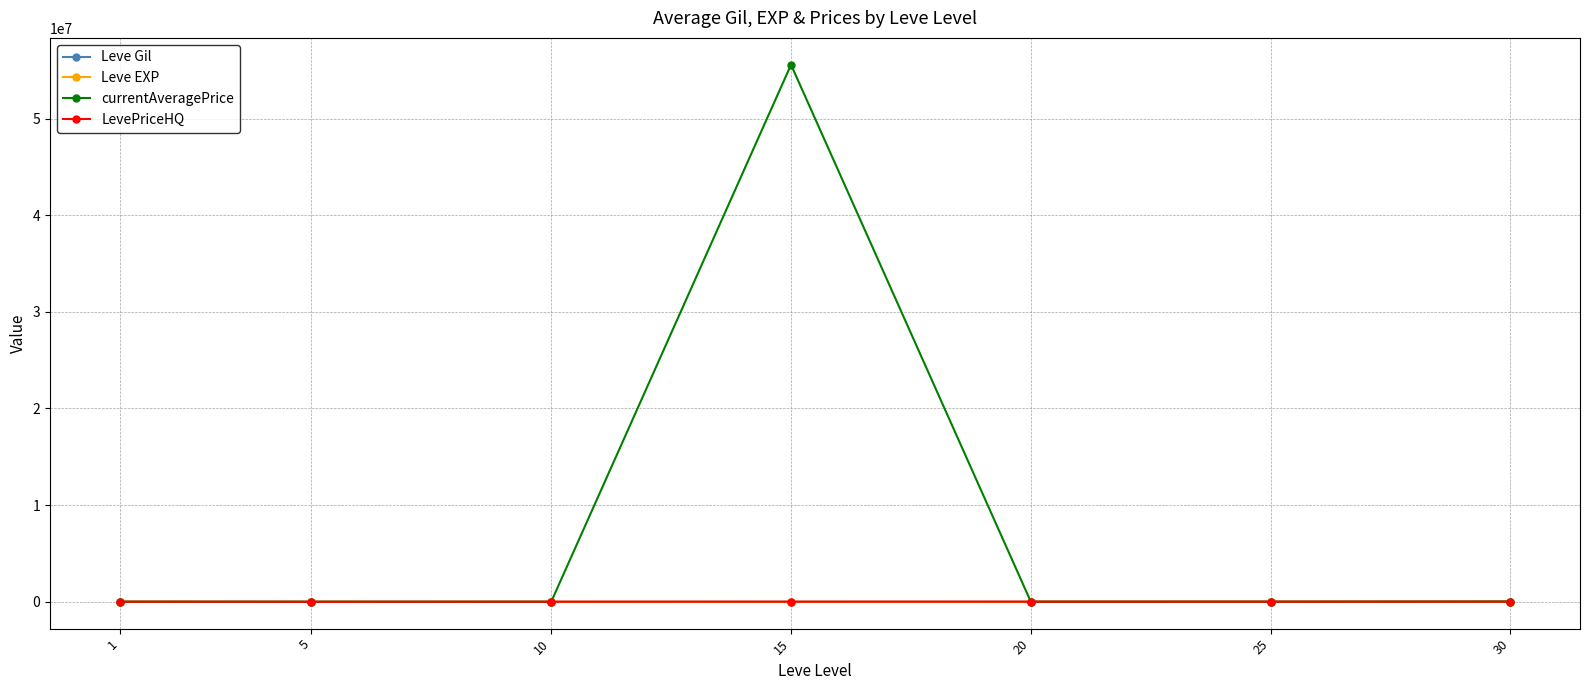

What is the sum of all currentAveragePrice values?

55616504.9